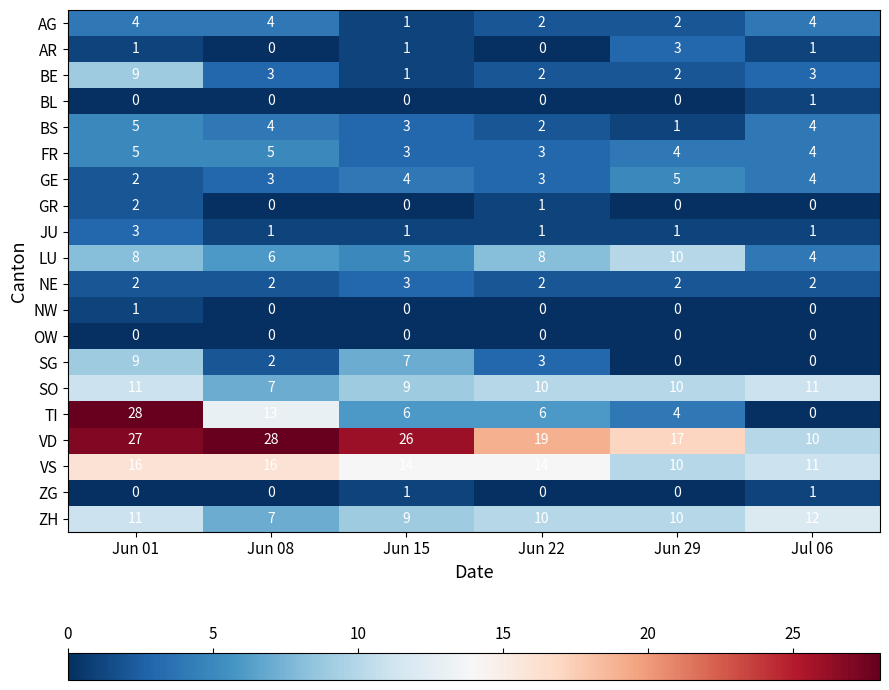

Which series has the largest range (max minus min)?

TI